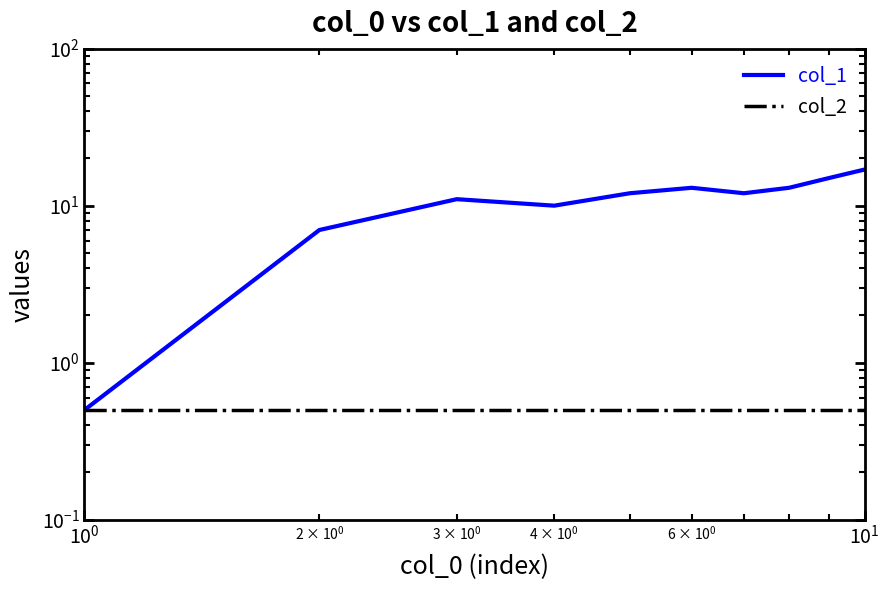

Is it true that col_1 equals 0.2 at $\mathdefault{10^{-1}}$?

False